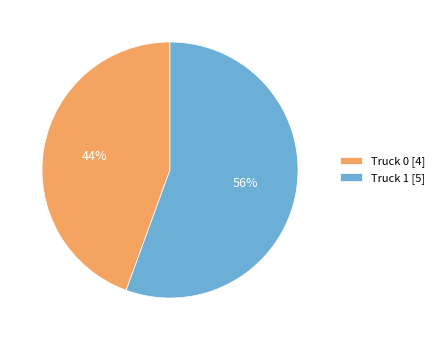

How many segments does this pie chart have?

2